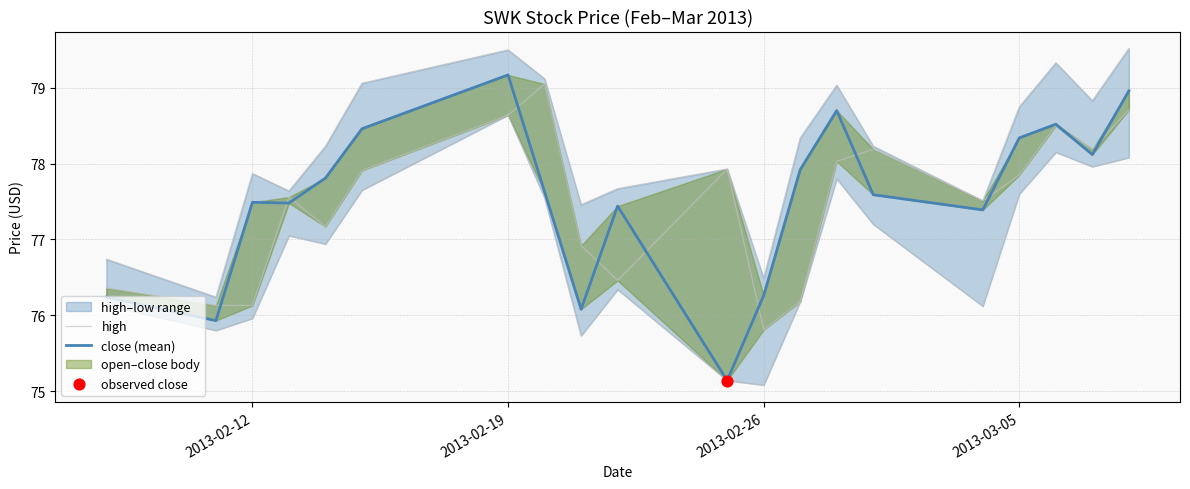

Which series contains the highest Y value?

high